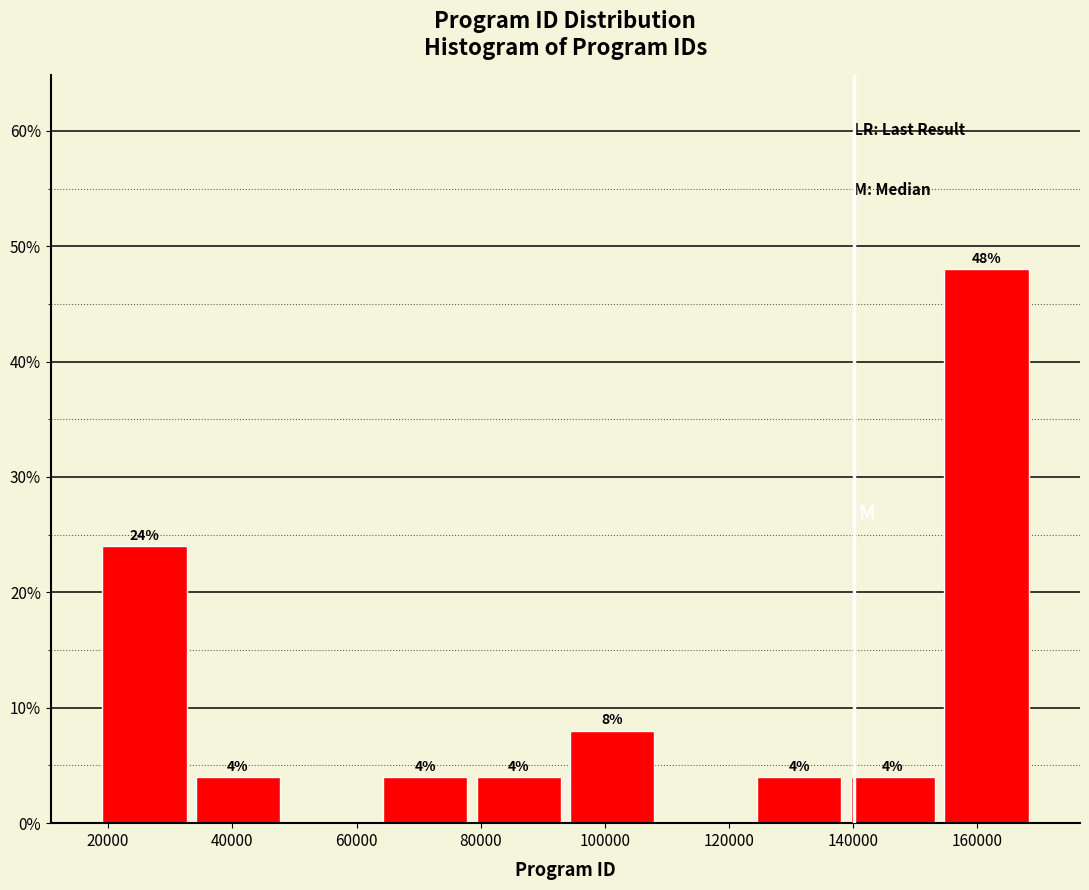

Over which range of the x-axis is the bar tallest?

154000 to 168000